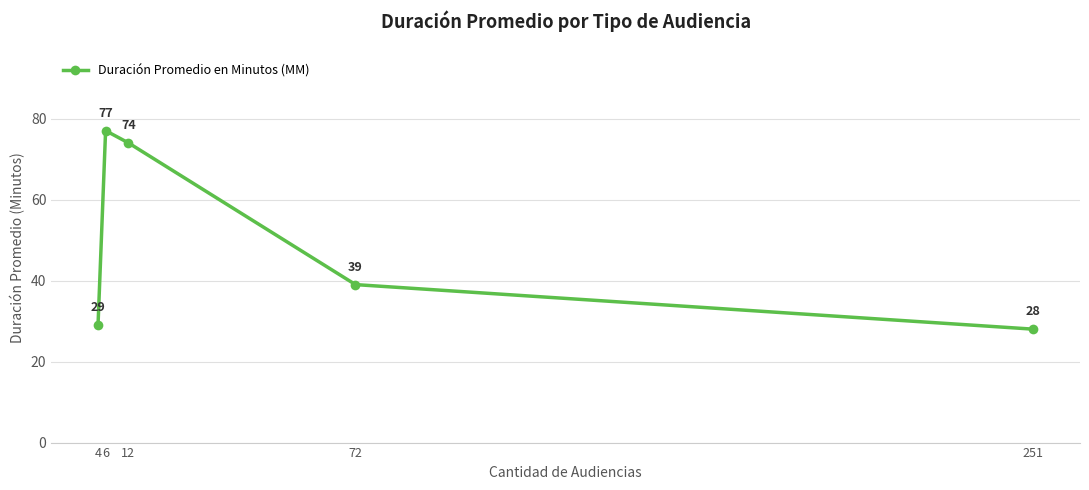

How many interior local peaks (higher than both neighbors) does the data have?

1